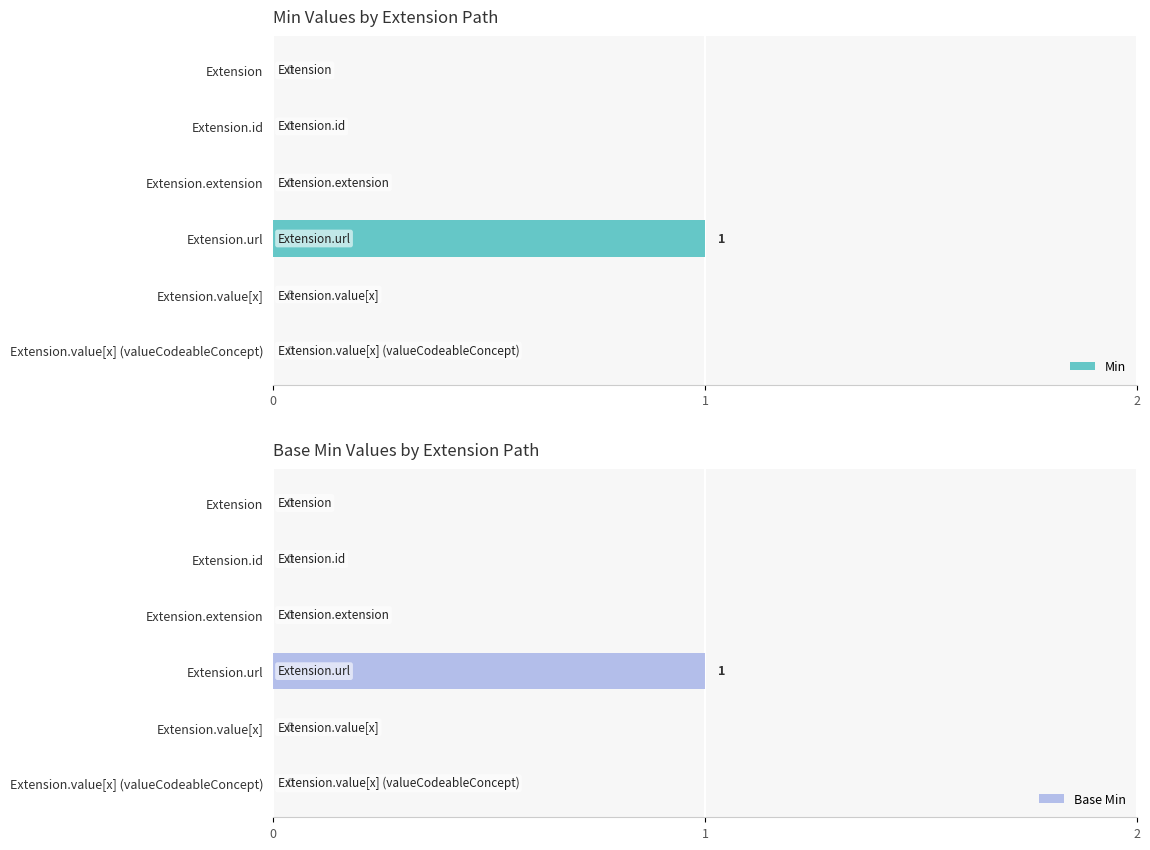

The value of Min at Extension.id is 0. True or false?

True